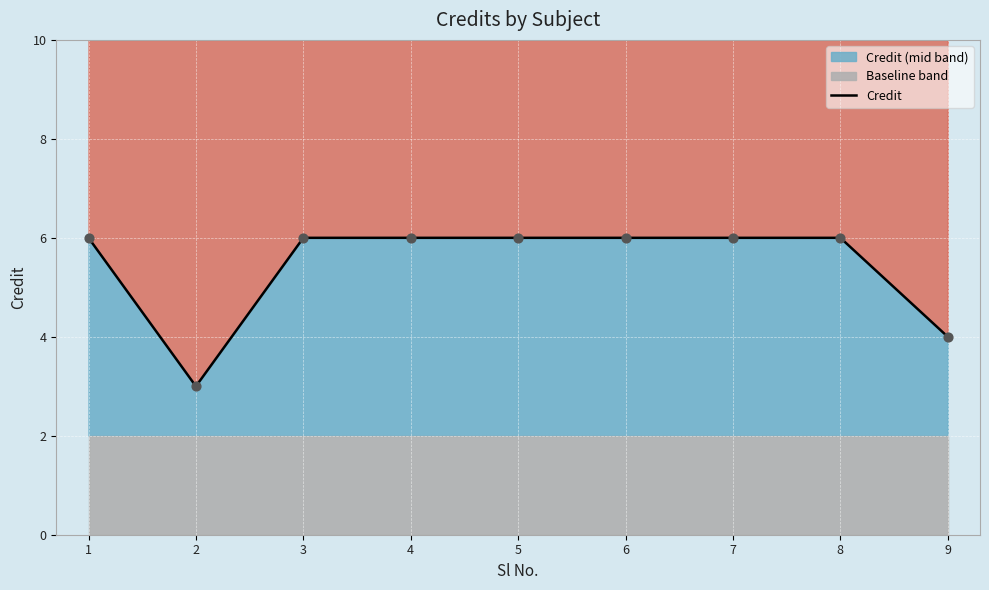

Approximately how many times larger is the value at 8 compared to 7?

1.0